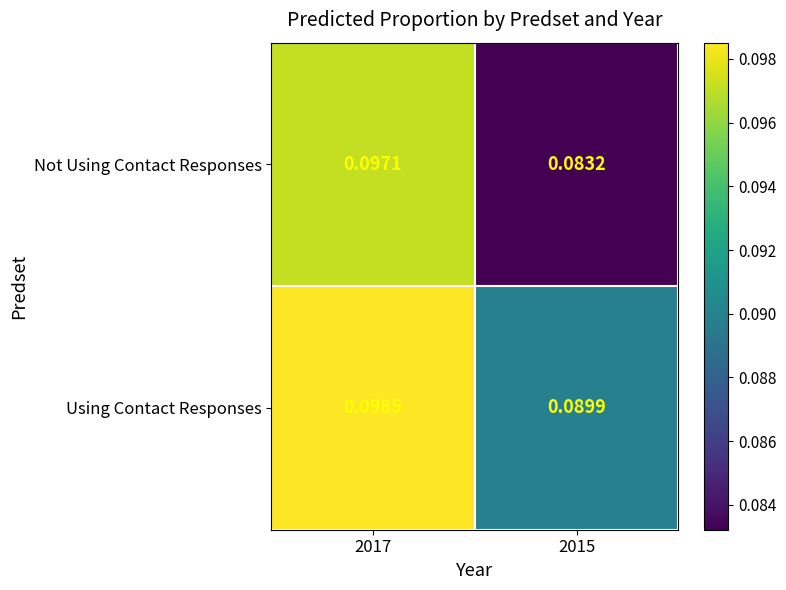

List the series in order of their peak value, highest first.

Using Contact Responses, Not Using Contact Responses